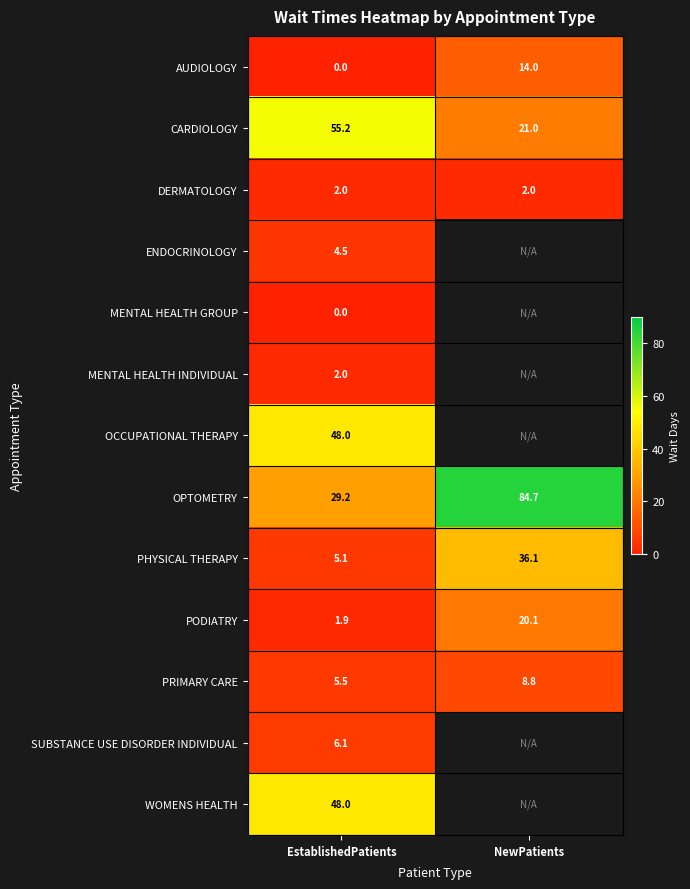

Which label corresponds to the smallest value in the chart?

EstablishedPatients